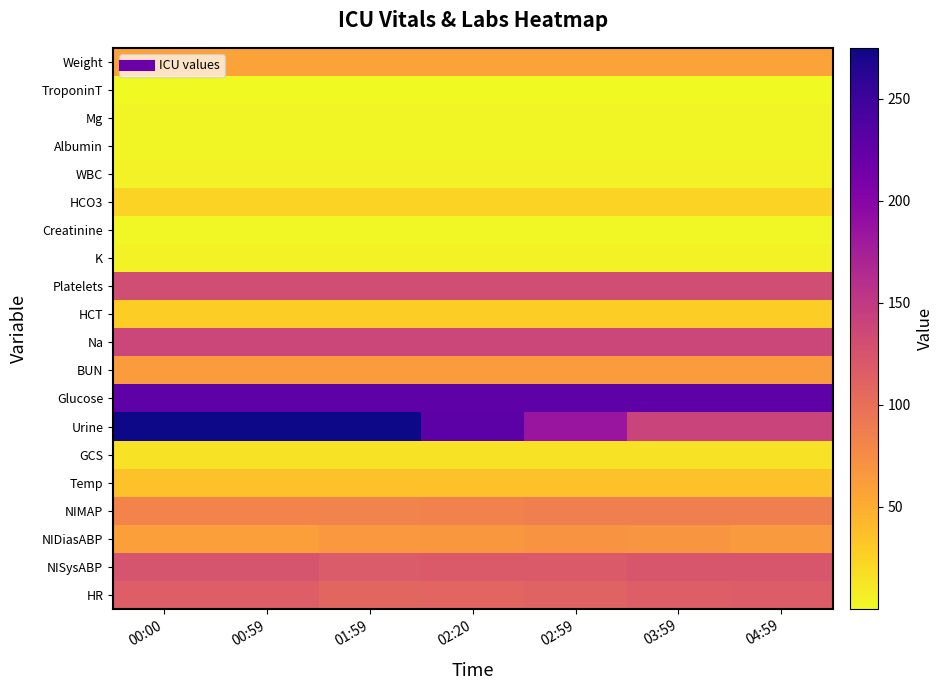

List the series in order of their peak value, lowest first.

TroponinT, Creatinine, Mg, Albumin, WBC, K, GCS, HCO3, HCT, Temp, Weight, BUN, NIDiasABP, NIMAP, HR, NISysABP, Platelets, Na, Glucose, Urine